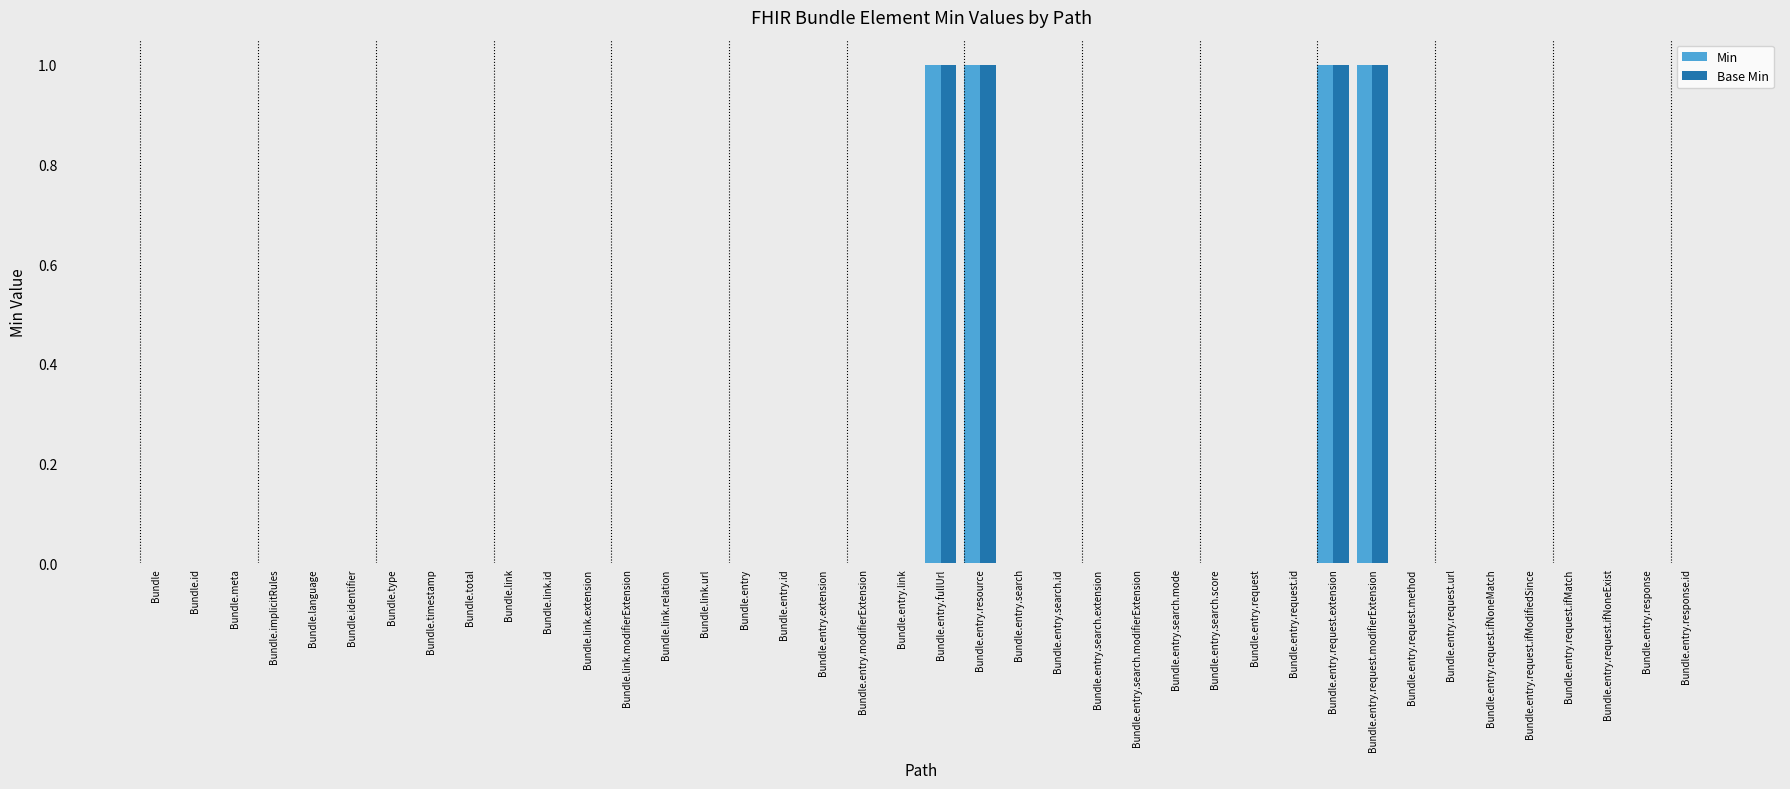

Is the value of Base Min at Bundle.entry.request.extension greater than the value of Min at Bundle.total?

Yes